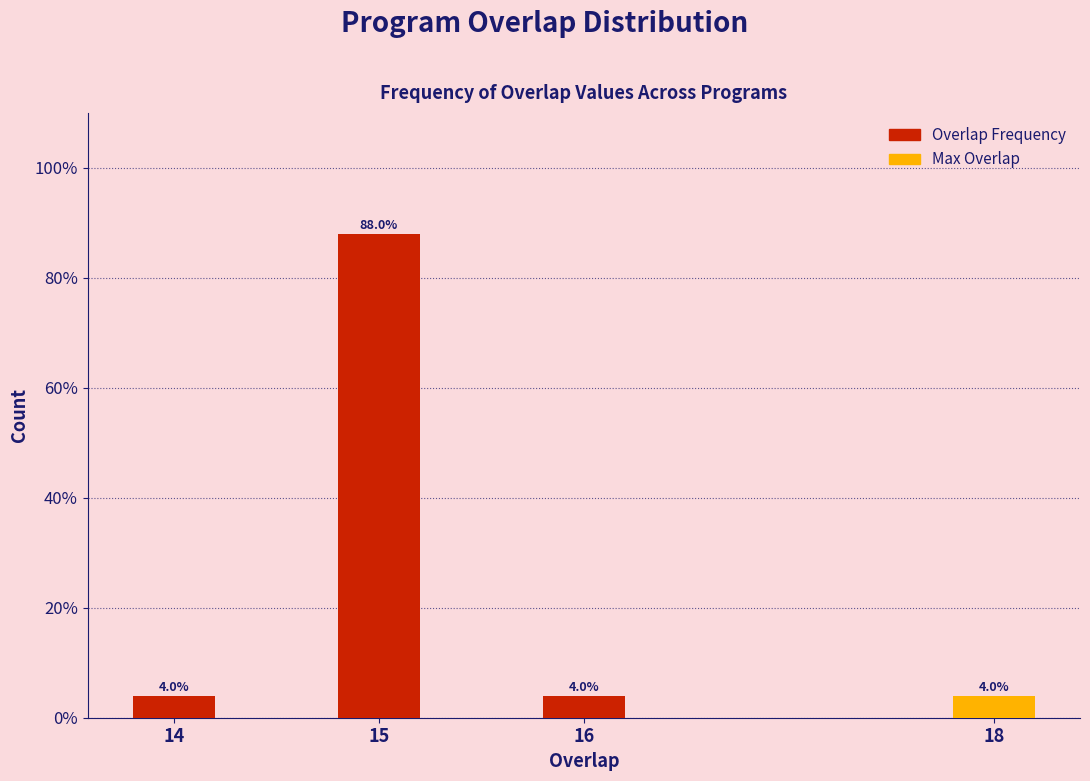

Reading right to left, what are all the values shown in this chart?

4	4	88	4